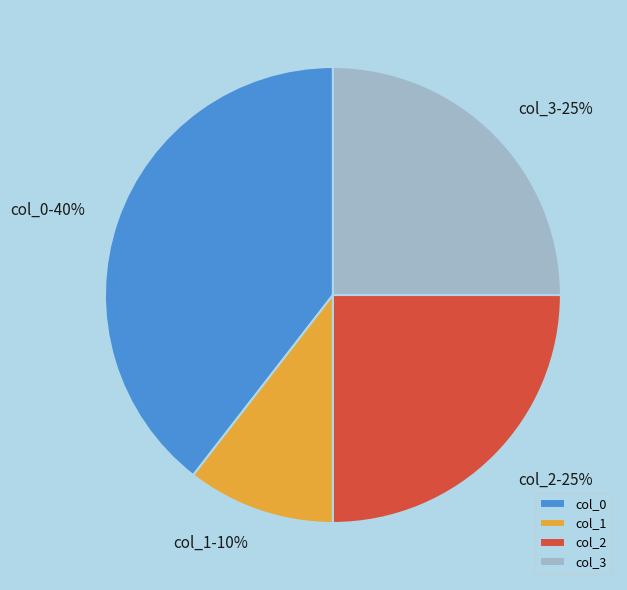

What percentage is the col_2 slice, to the nearest percent?

25%